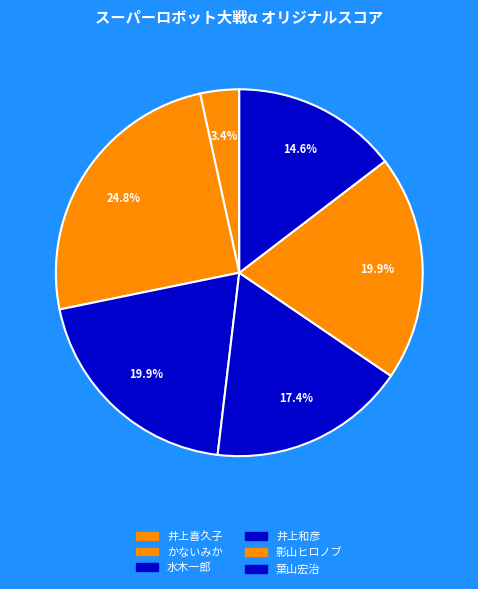

How many slices are in this pie chart?

6